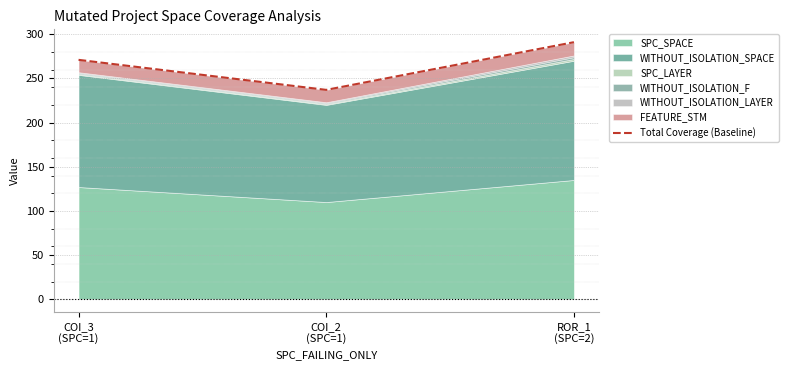

The value at COI_2
(SPC=1) is 237. True or false?

True